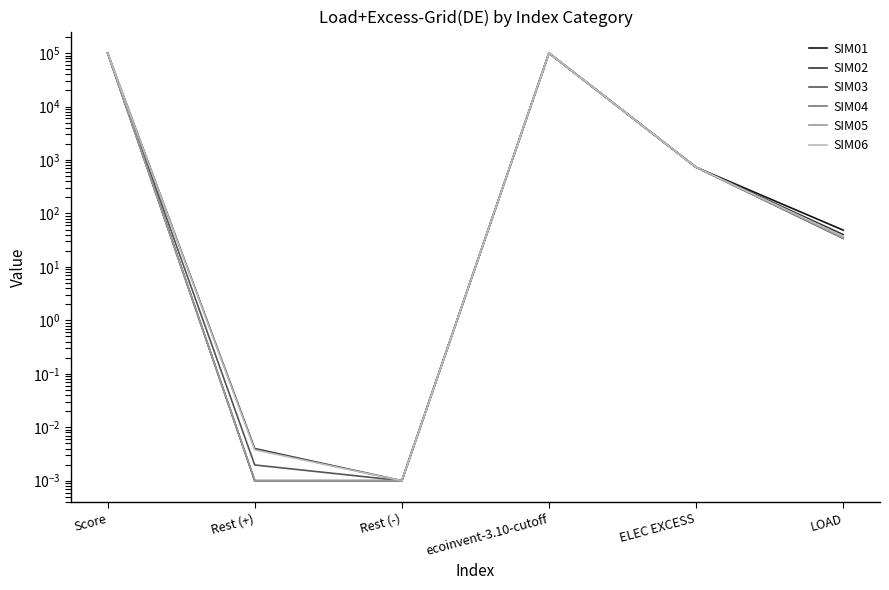

True or false: SIM04 and SIM06 cross at least once.

True